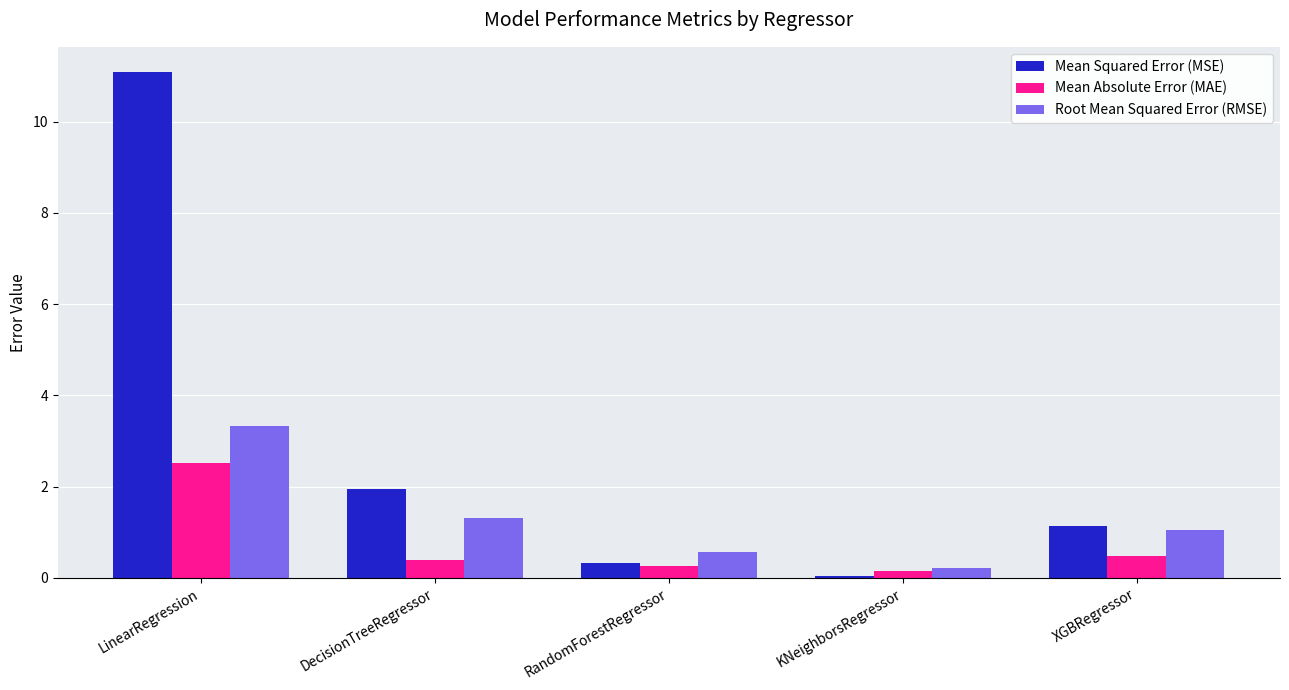

Is it true that Mean Squared Error (MSE) equals 11.1 at LinearRegression?

True